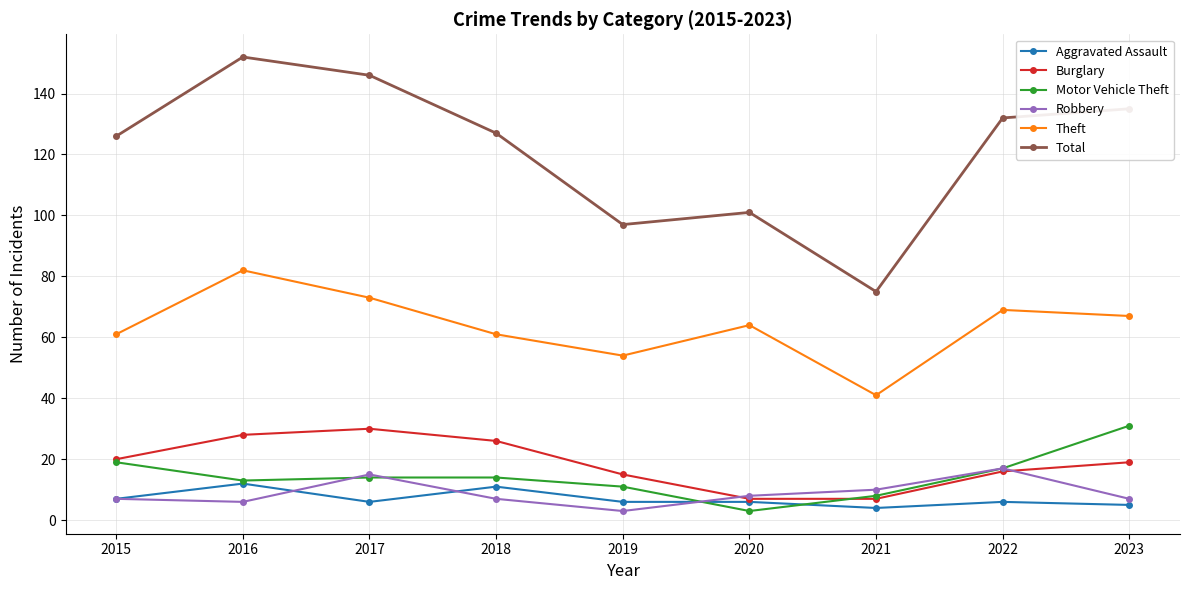

Count the number of categories in the chart.

9